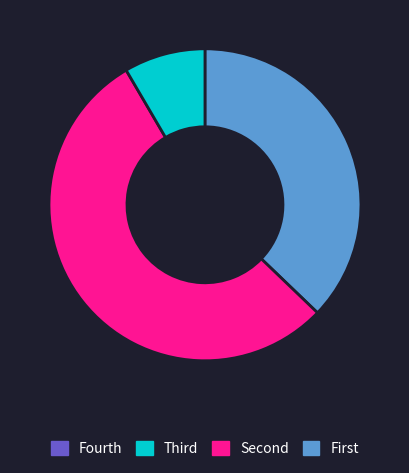

Is there a majority slice in this chart?

Yes